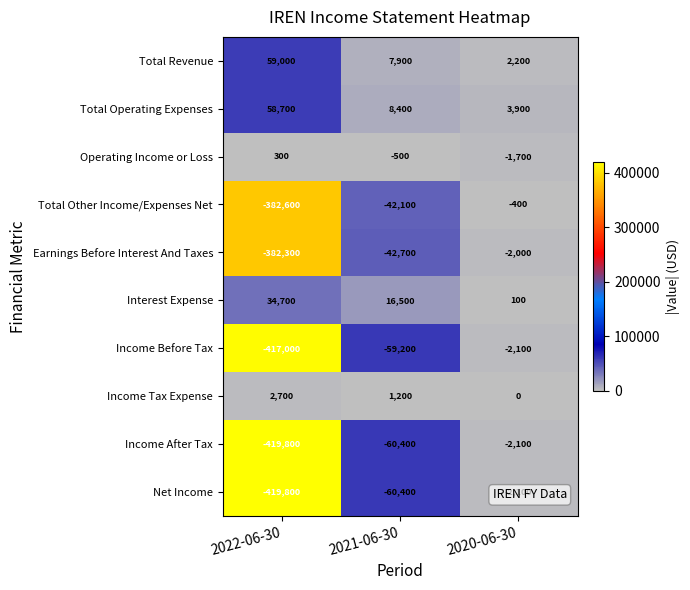

What is the spread (max minus min) of values at 2020-06-30?

6000